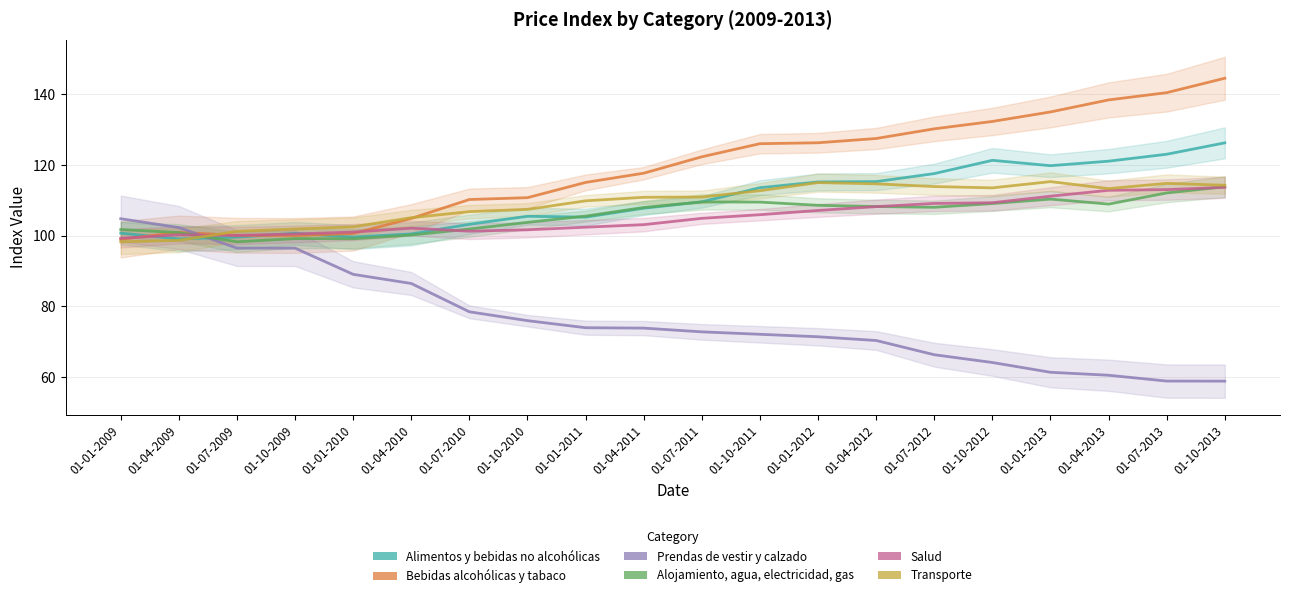

Which category has the lowest value across all series?

01-10-2013